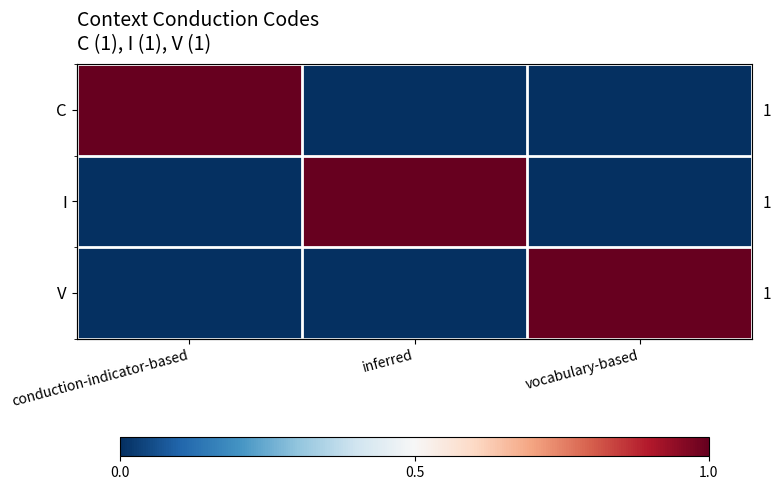

The V series shows 0 at conduction-indicator-based. True or false?

False